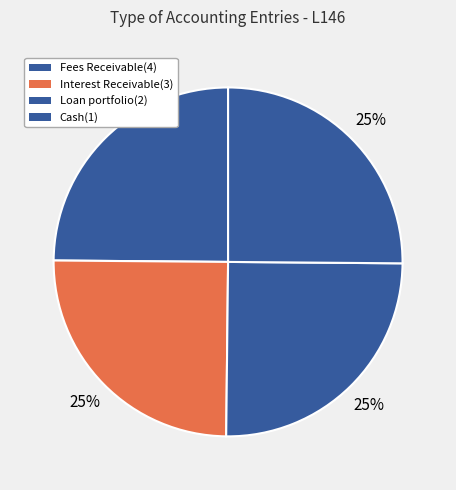

What is the ratio of the value at Fees Receivable(4) to the value at Loan portfolio(2)?

1.0